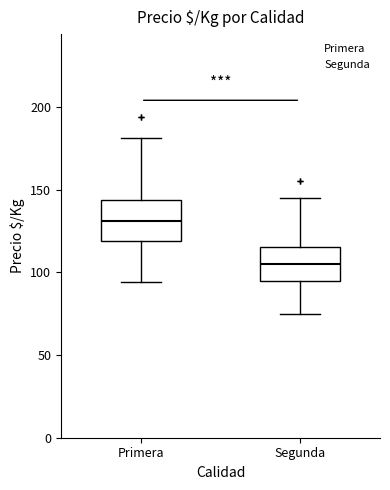

Where does the median line of the box for Primera sit on the y-axis? The values are not printed on the chart, so give them approximately, as read against the axis.

130